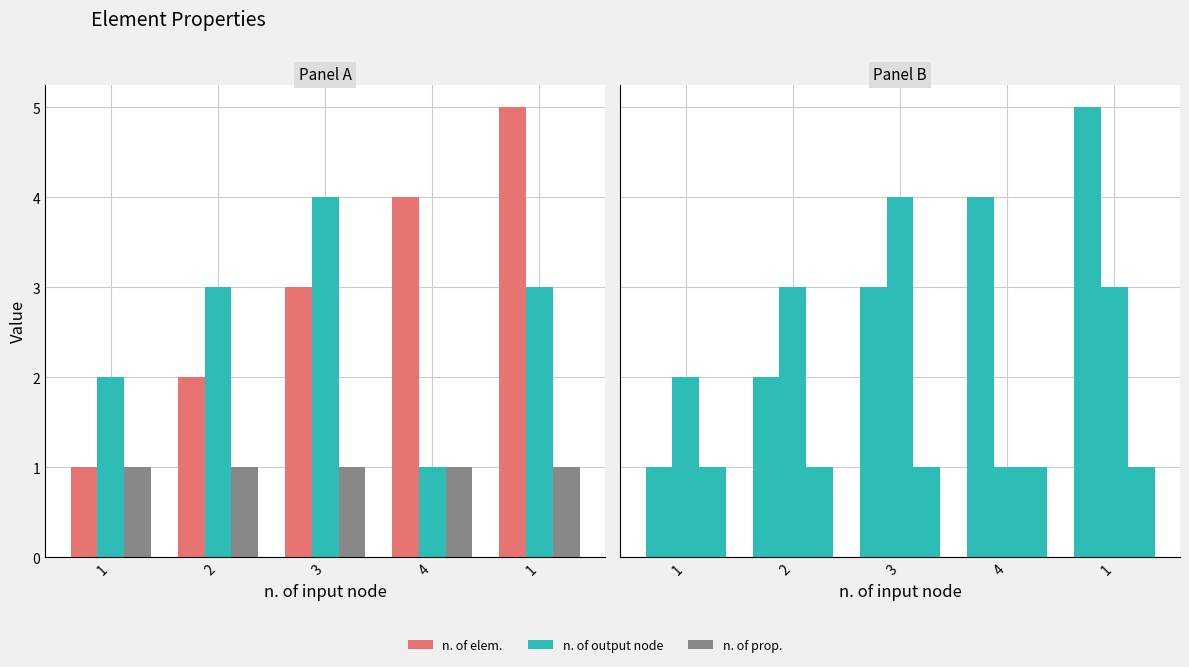

What are all the series names shown in the legend?

n. of elem., n. of output node, n. of prop.